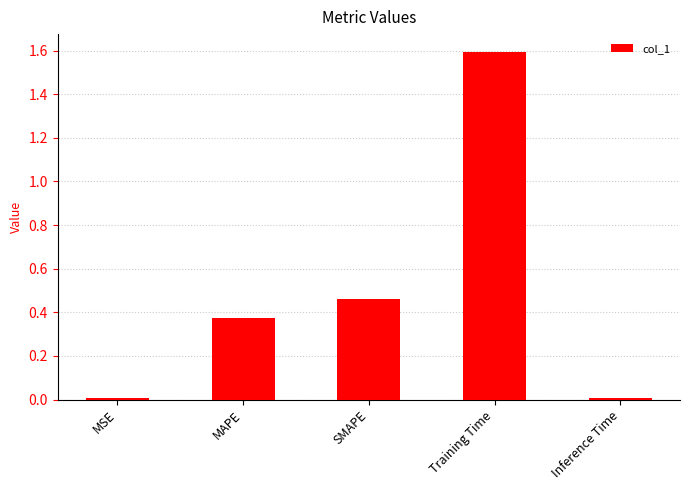

The chart shows a value of 0.5 at MAPE. True or false?

False